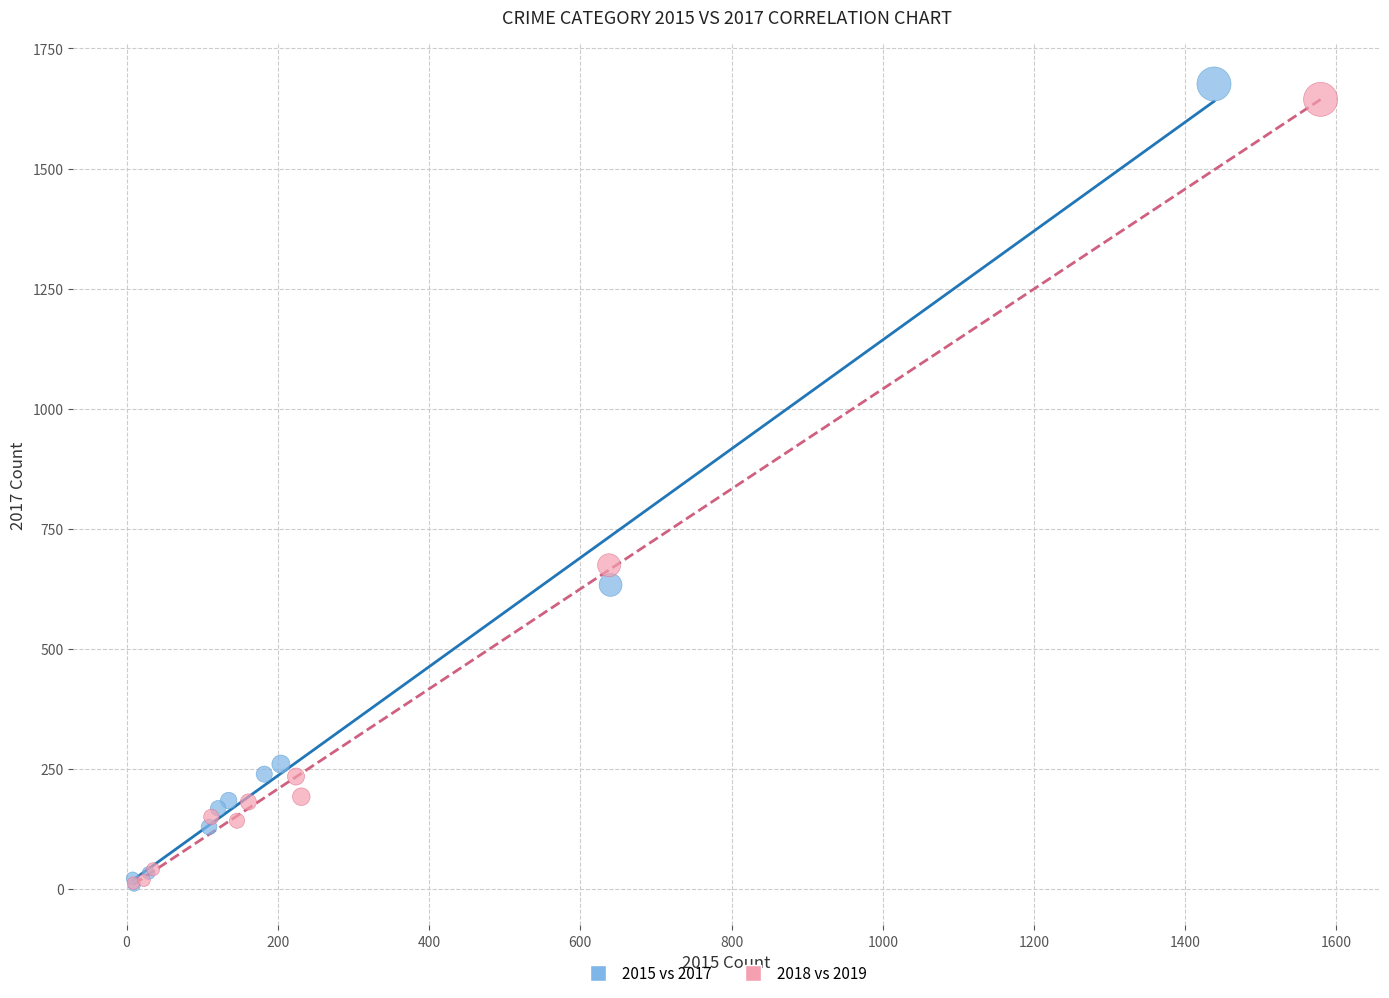

Which series has the largest Y range (max minus min)?

2015 vs 2017